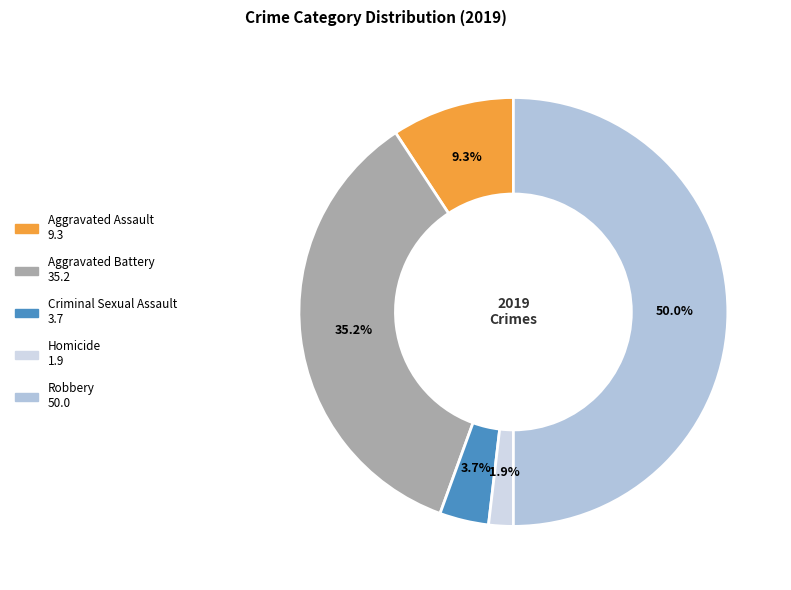

Rank the categories by value from highest to lowest.

Robbery, Aggravated Battery, Aggravated Assault, Criminal Sexual Assault, Homicide